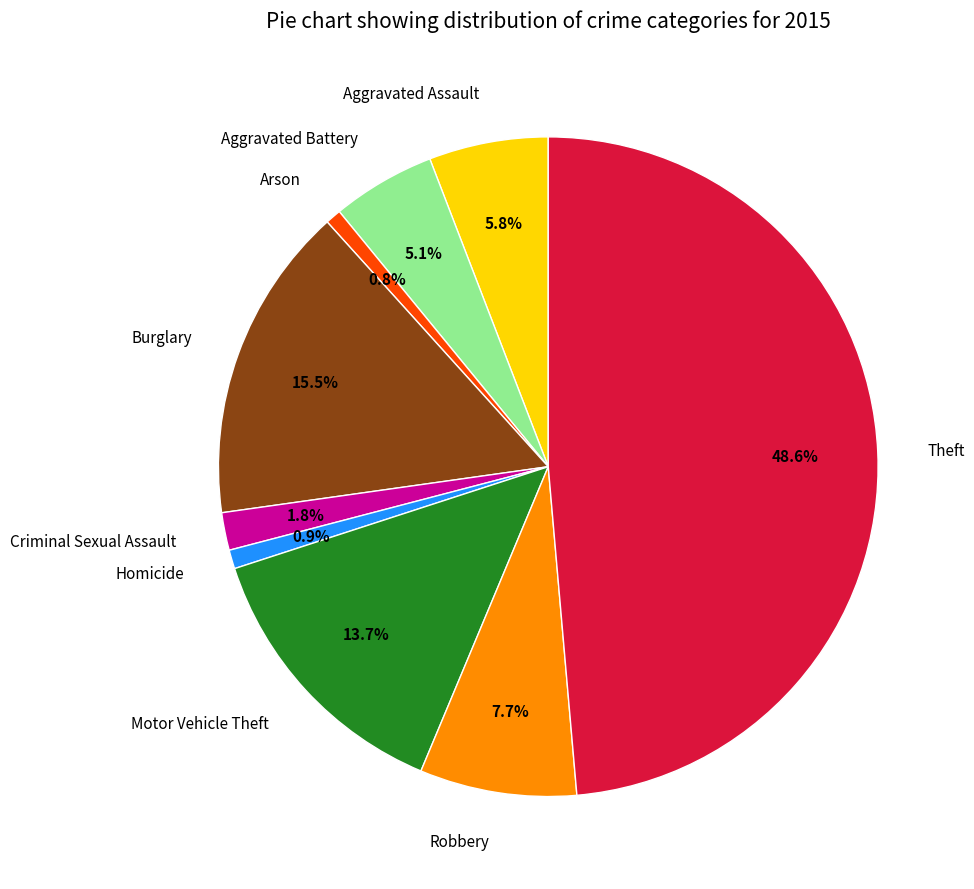

To the nearest percent, what percentage of the pie is Theft?

49%